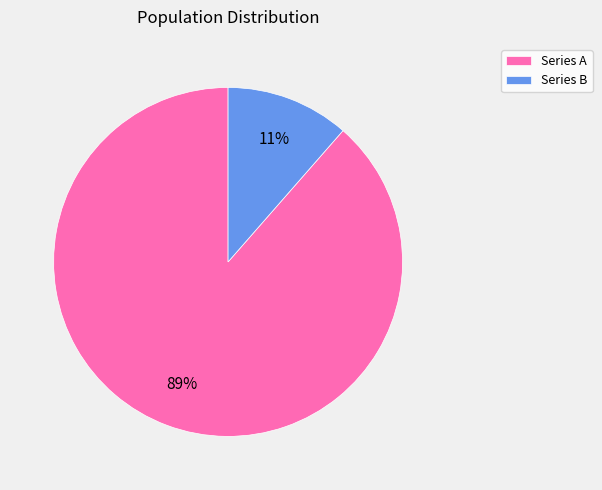

Which category has the biggest portion of the pie?

Series A